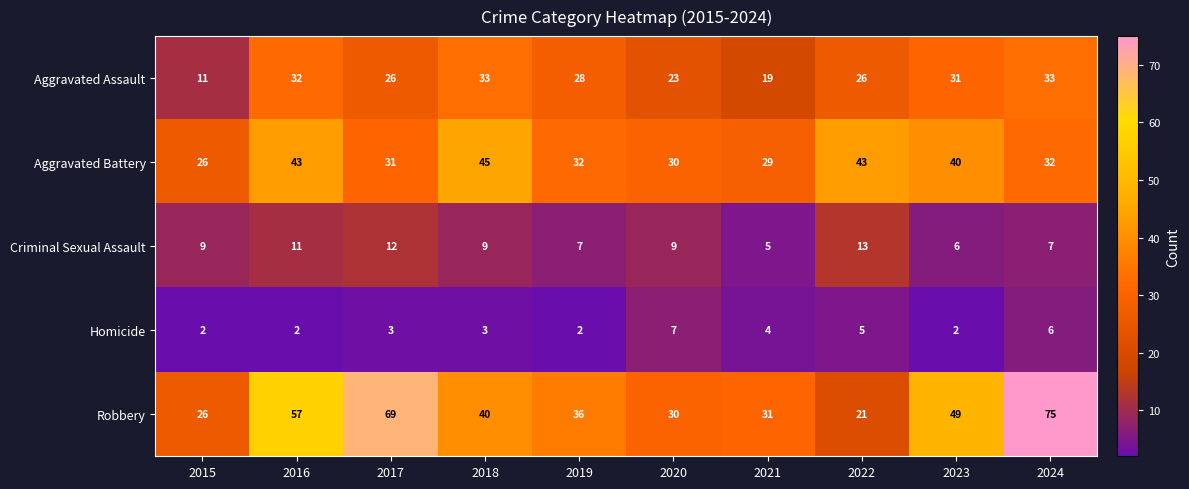

What is the average value of the Aggravated Assault series?

26